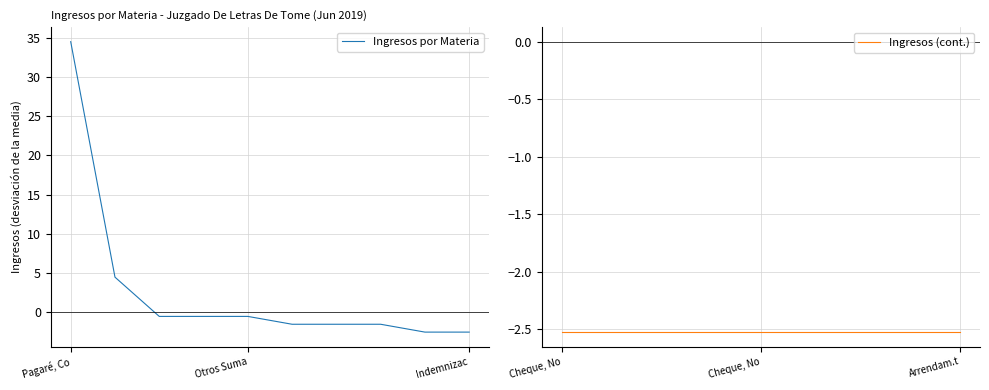

Which category has the highest value in the Ingresos por Materia series?

Pagaré, Co